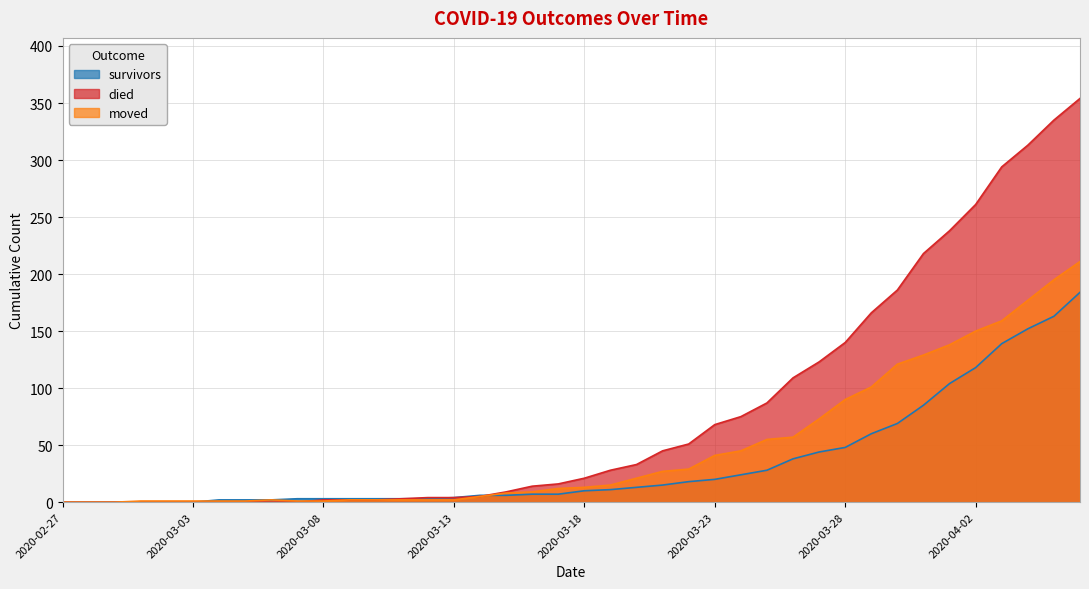

What is the value of the moved point at the 7th from the left?

1